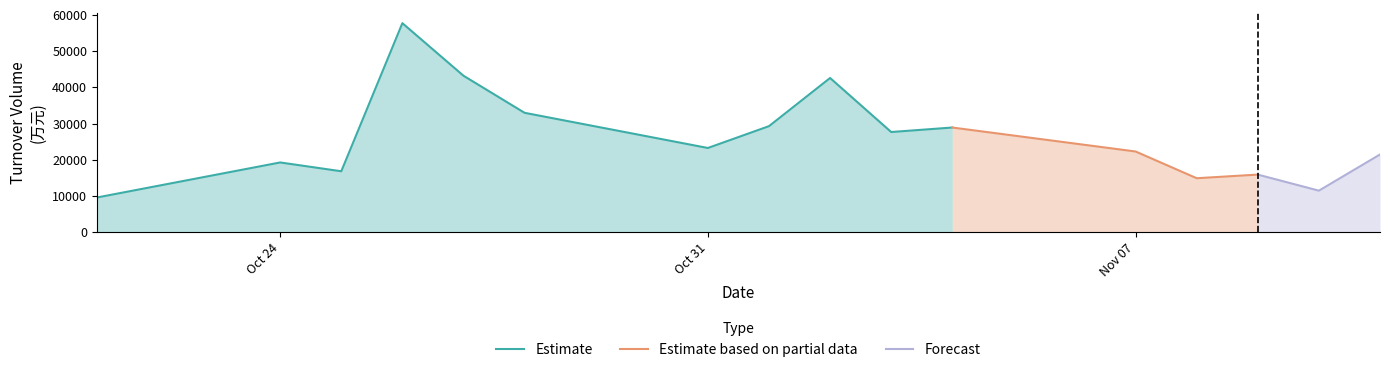

Rank the categories by t_volume value from lowest to highest.

2022-10-21, 2022-11-10, 2022-11-08, 2022-11-09, 2022-10-25, 2022-10-24, 2022-11-11, 2022-11-07, 2022-10-31, 2022-11-03, 2022-11-04, 2022-11-01, 2022-10-28, 2022-11-02, 2022-10-27, 2022-10-26